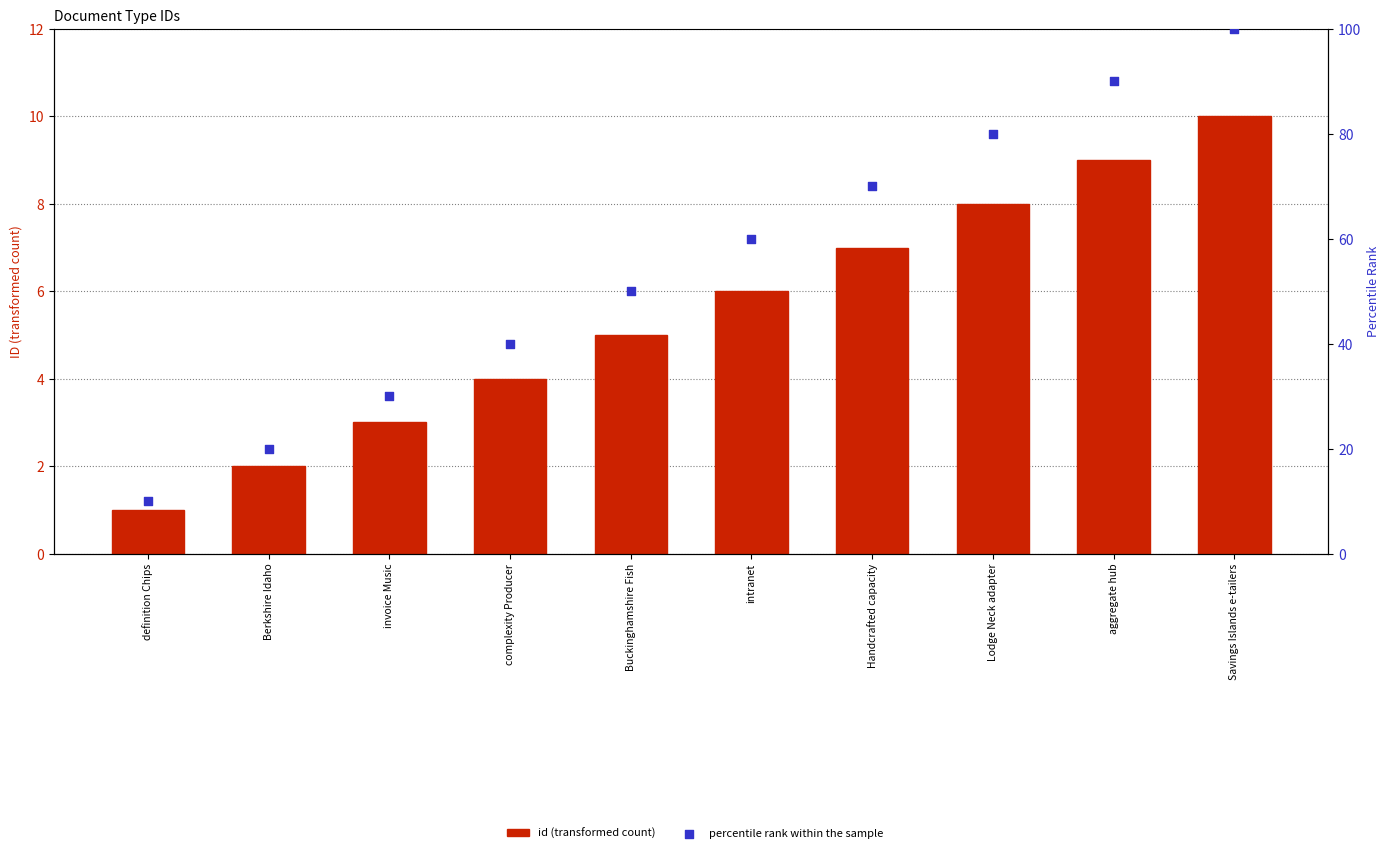

At which category is the sum across all series the highest?

Savings Islands e-tailers